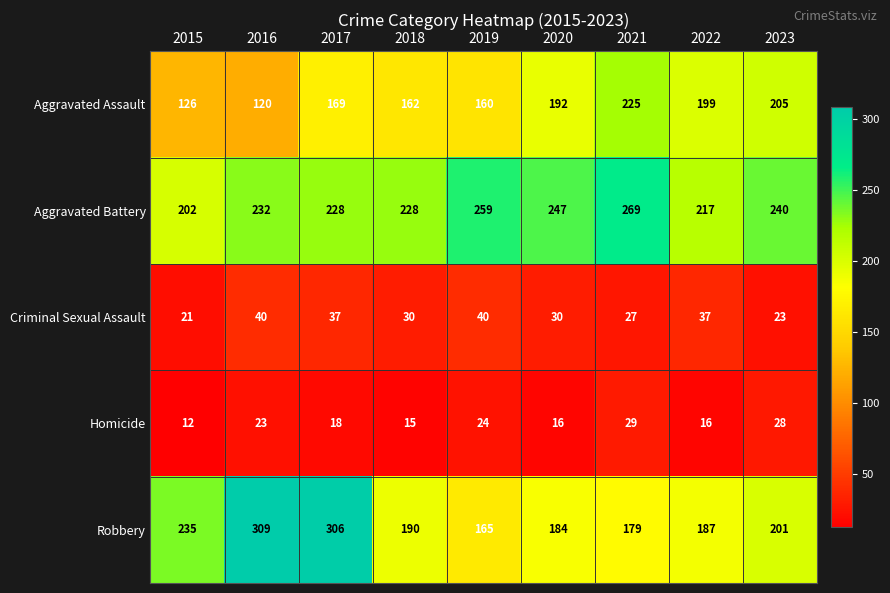

What is the difference between the maximum and minimum values in the Aggravated Assault series?

105